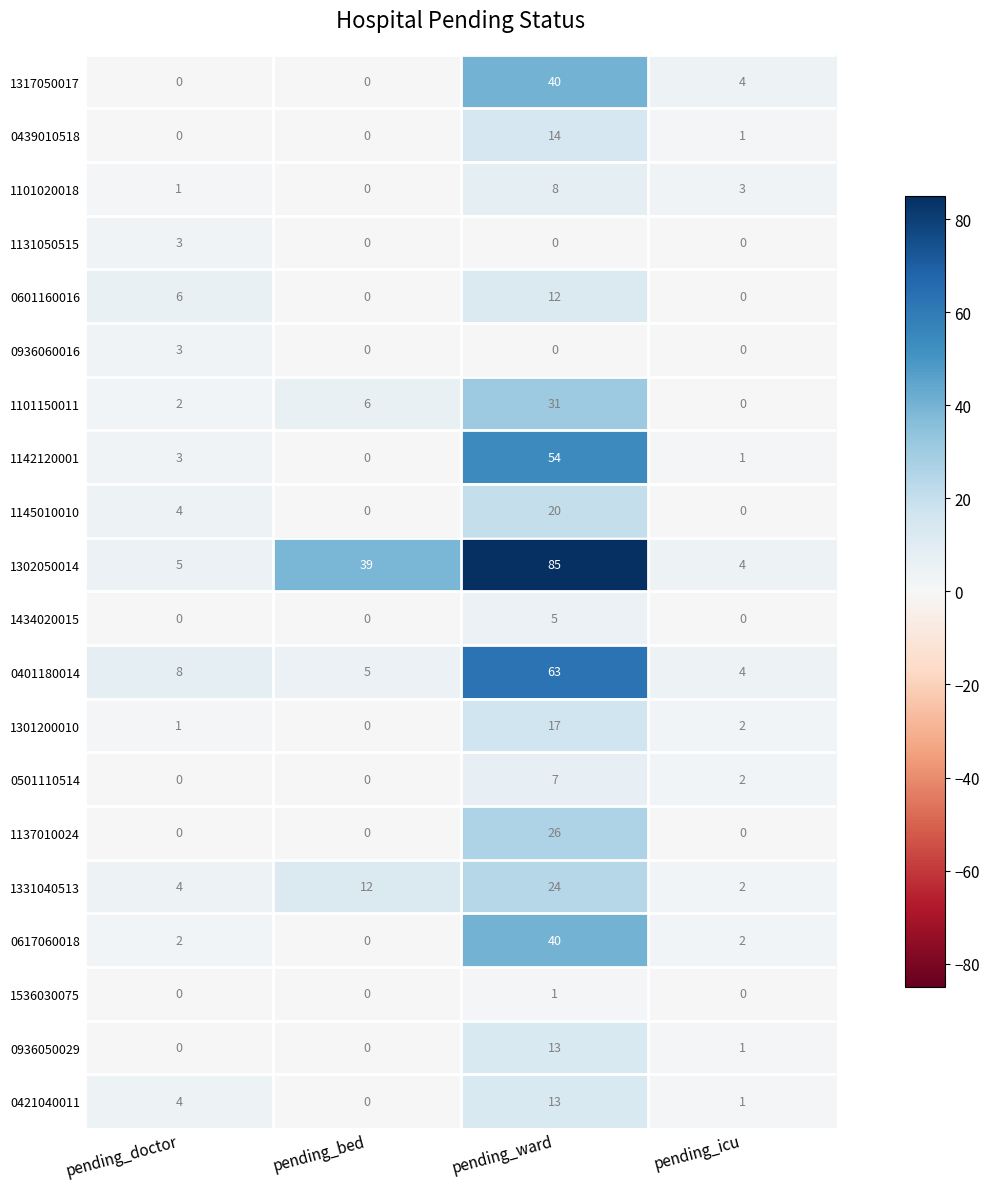

The value of 0439010518 at pending_icu is 1. True or false?

True